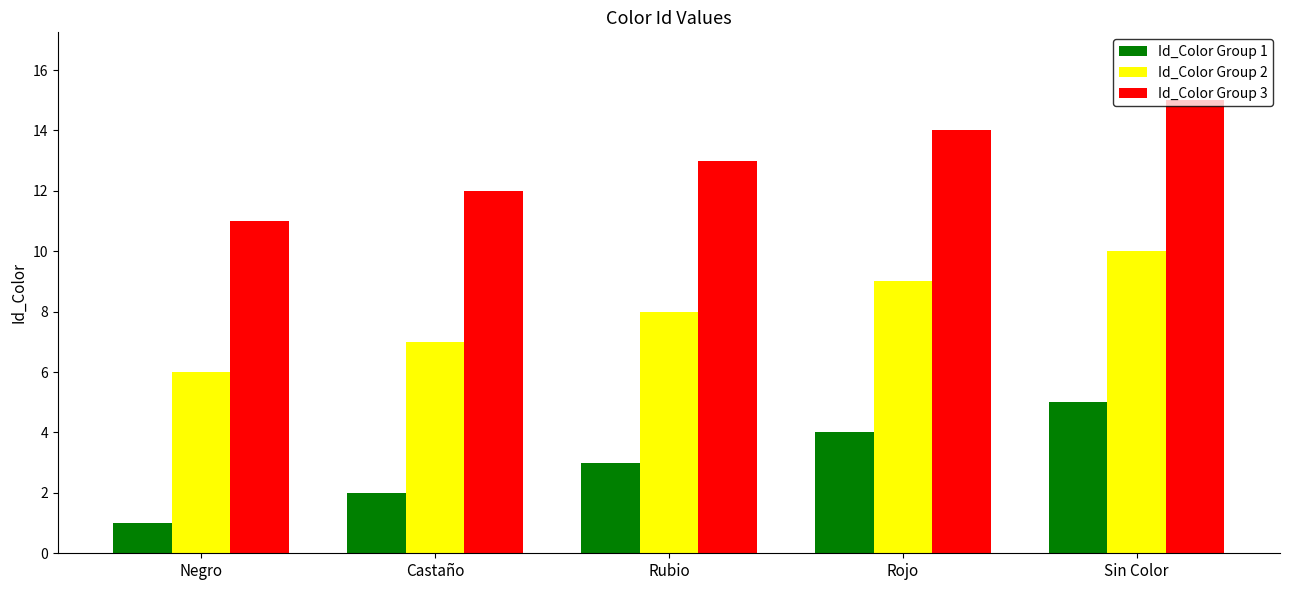

Is the value of Id_Color Group 3 at Sin Color greater than the value of Id_Color Group 1 at Rojo?

Yes